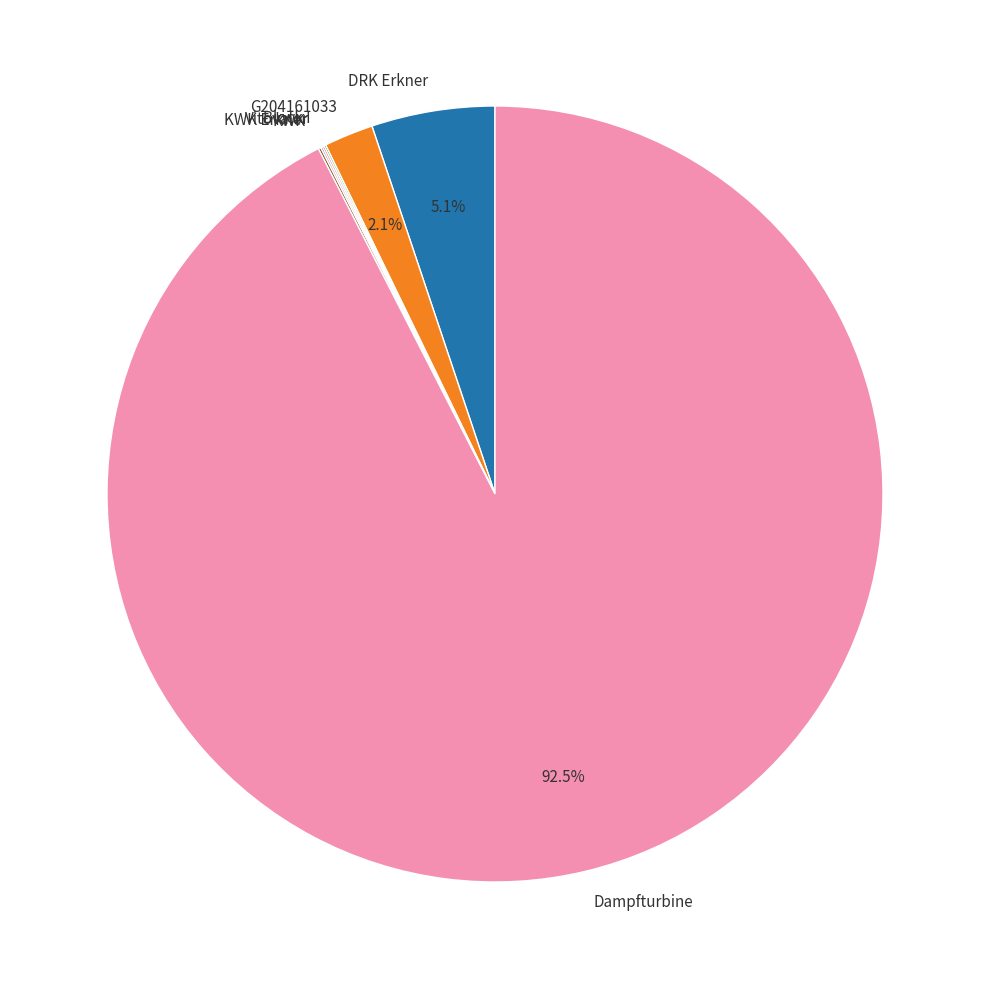

What portion of the pie excludes G204161033?

97.9%